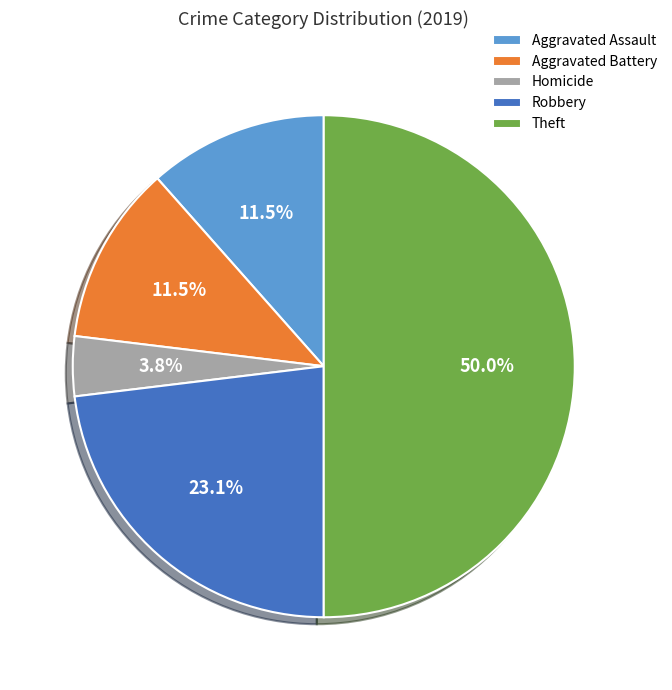

What is the ratio of the value at Robbery to the value at Aggravated Assault?

2.0